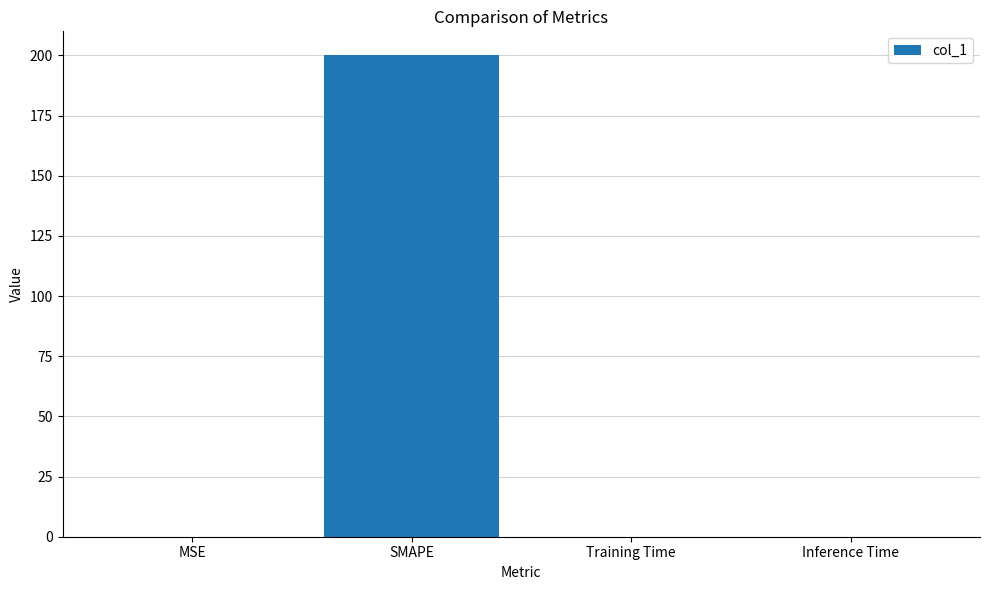

Is it true that the value at Training Time is 0.0?

True